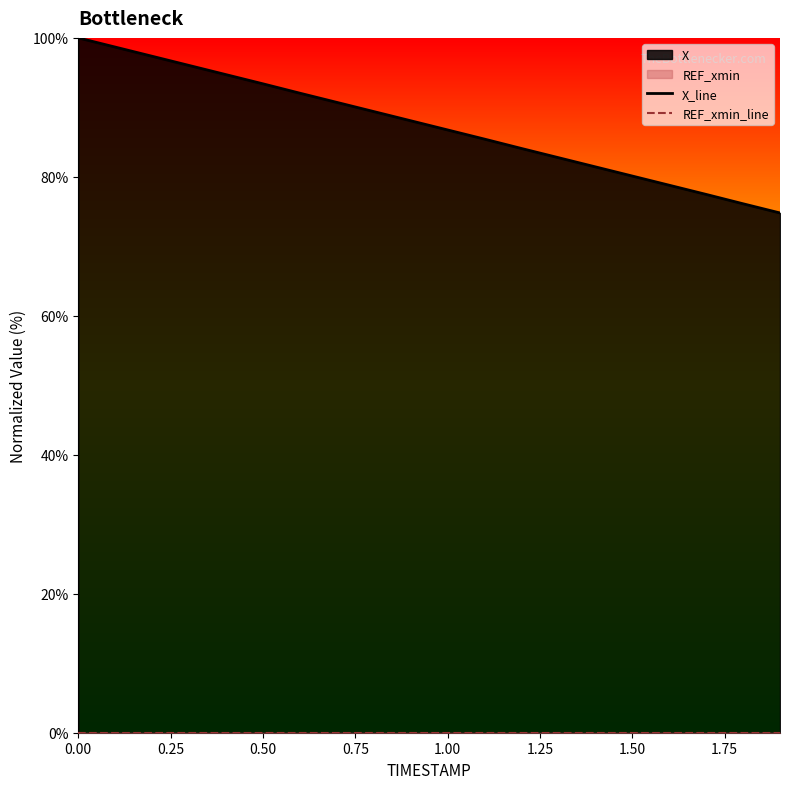

True or false: REF_xmin_line and X_line cross at least once.

False